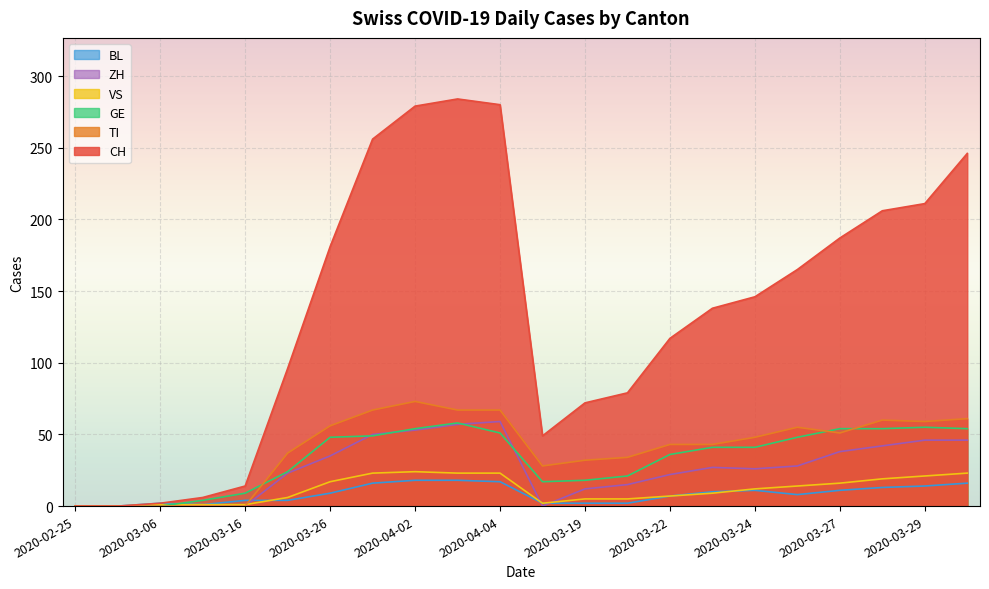

Which series has the widest spread of values?

CH